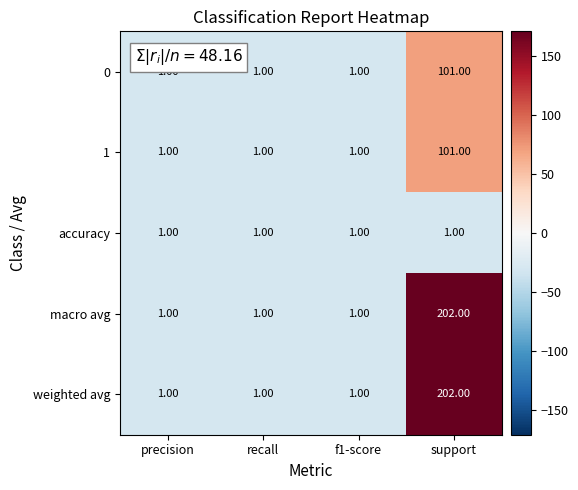

What is the difference between the highest and lowest values at support?

201